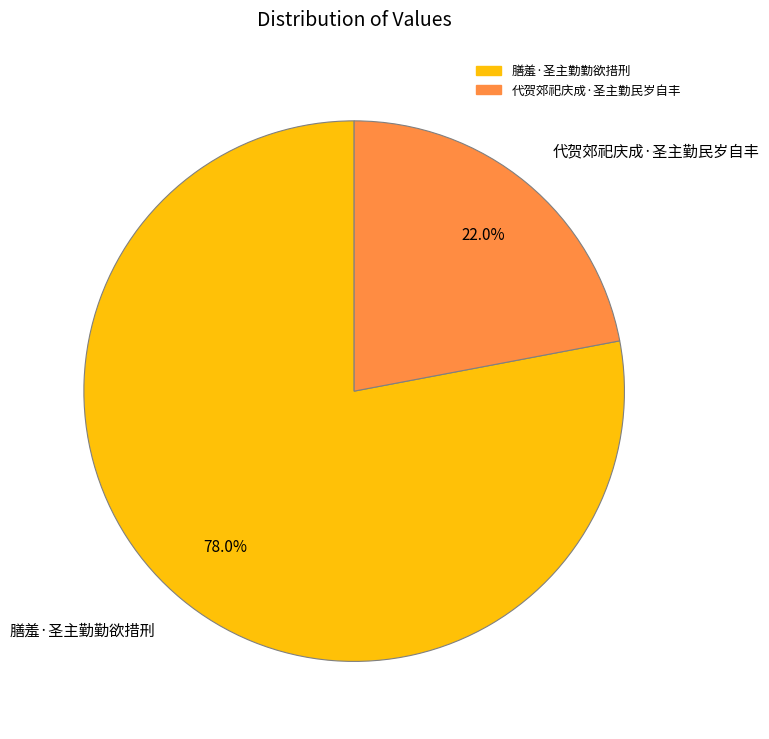

What percentage do 代贺郊祀庆成·圣主勤民岁自丰 and 膳羞·圣主勤勤欲措刑 together represent?

100.0%